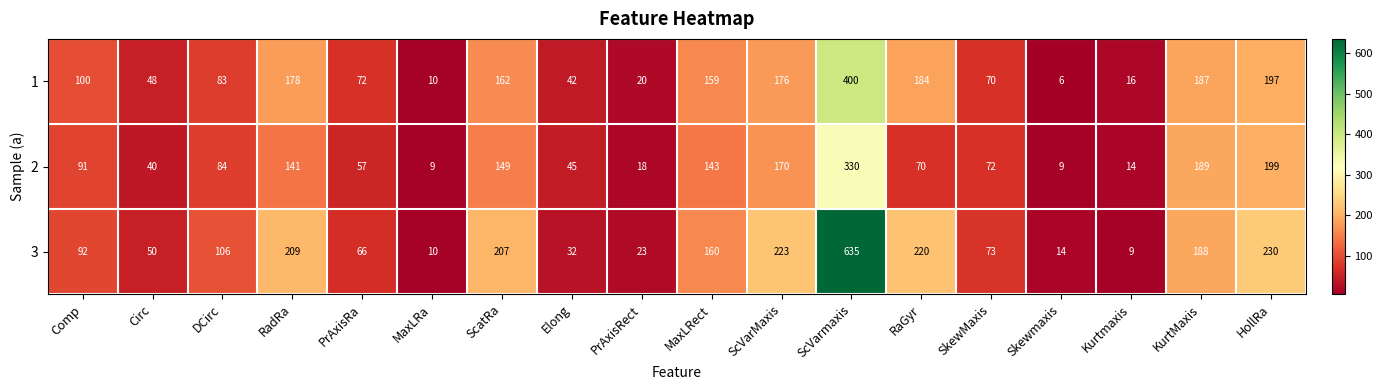

What is the sum of the 2 values at PrAxisRect and Elong?

63